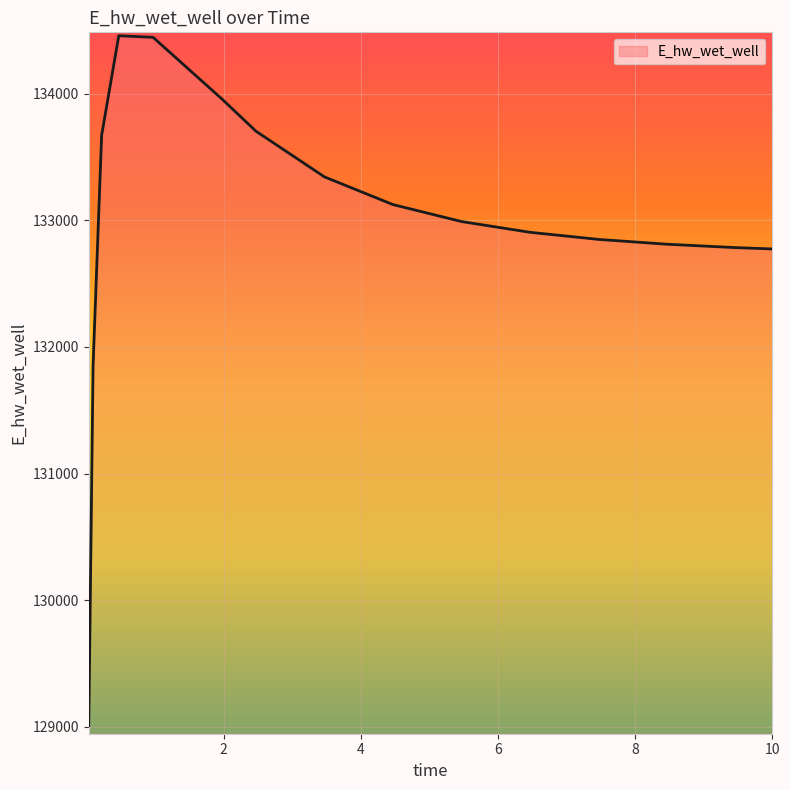

What is the smallest value displayed?

129007.8